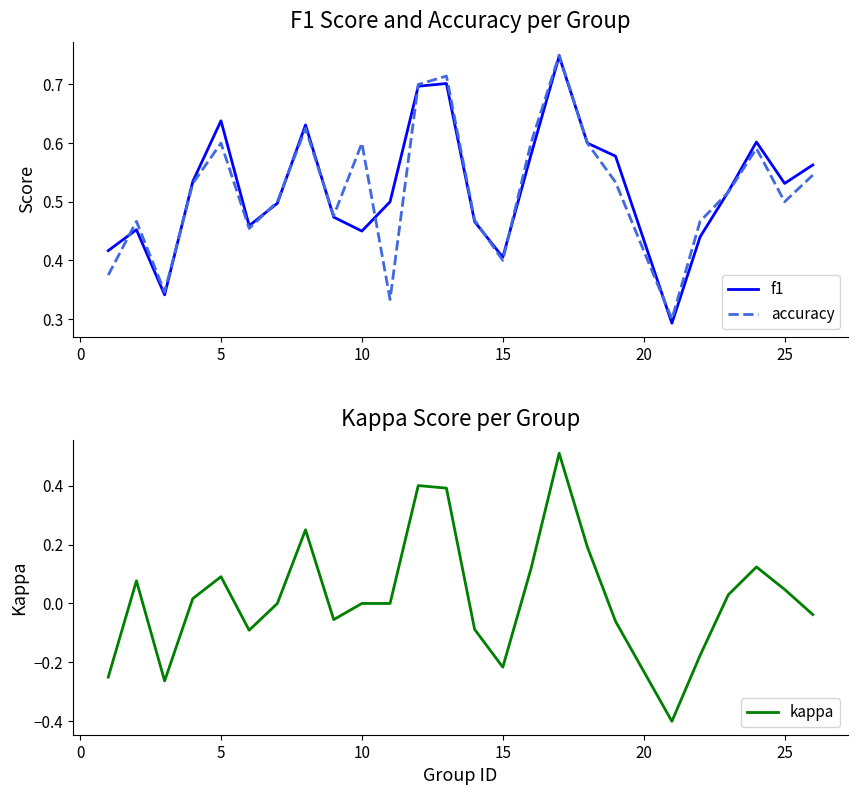

True or false: accuracy has a value of 0.6 at 10.

True